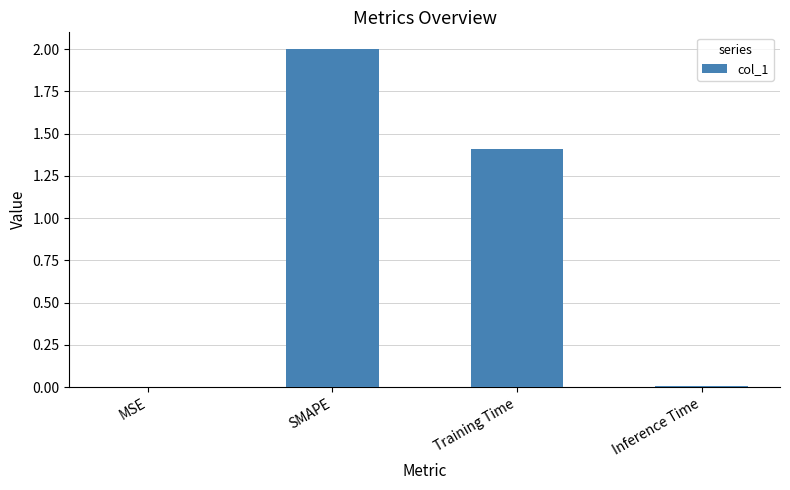

True or false: the data shows 0.5 at SMAPE.

False